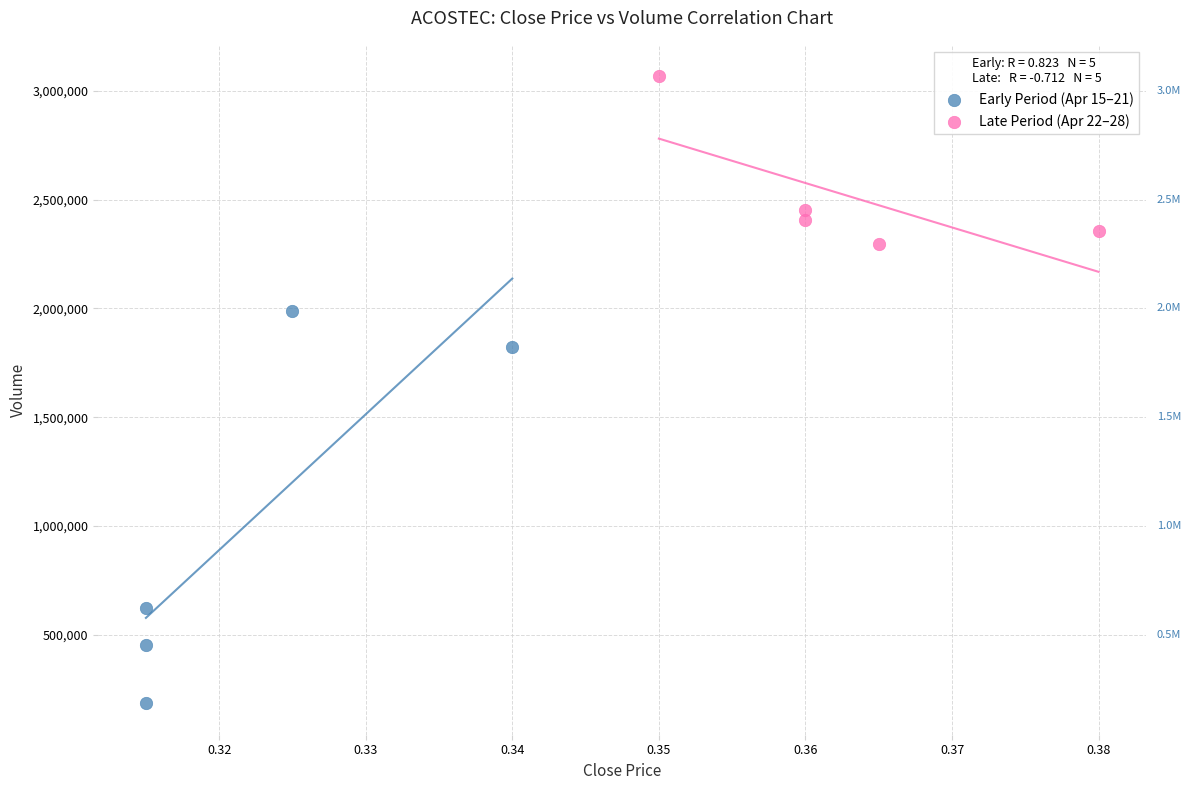

What are all the series names shown in the legend?

Early Period (Apr 15–21), Late Period (Apr 22–28)